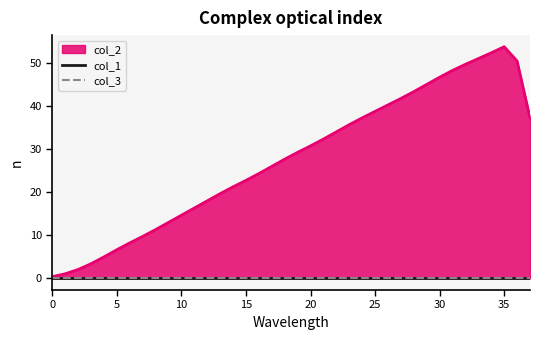

True or false: col_1 and col_3 cross at least once.

False